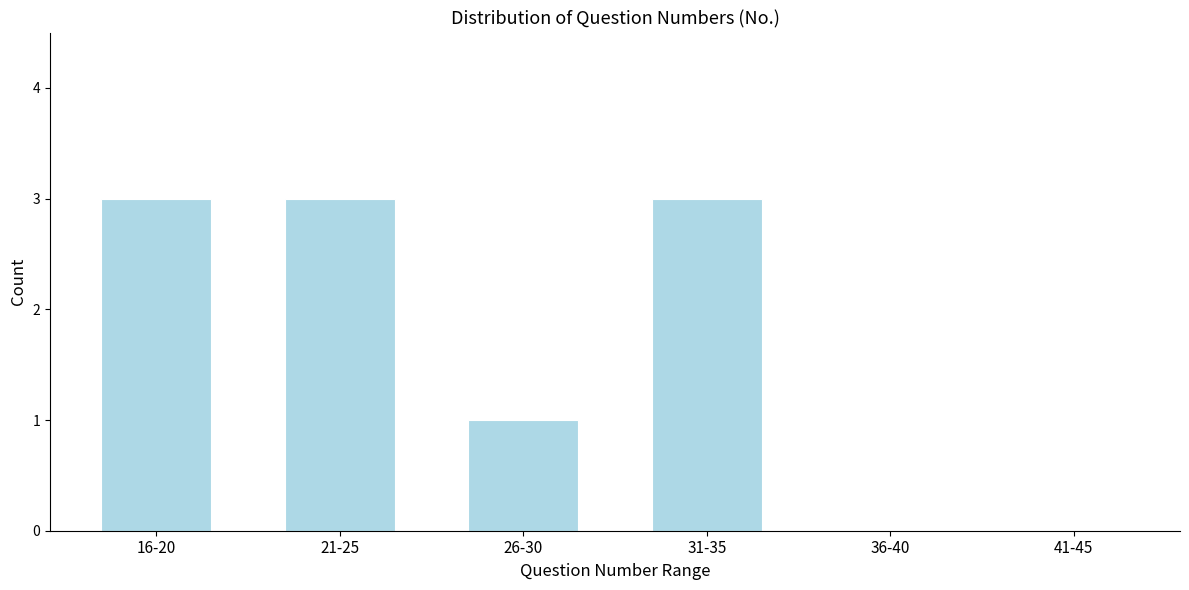

Reading left to right, transcribe all the data shown in this chart.

16-20=3	21-25=3	26-30=1	31-35=3	36-40=0	41-45=0